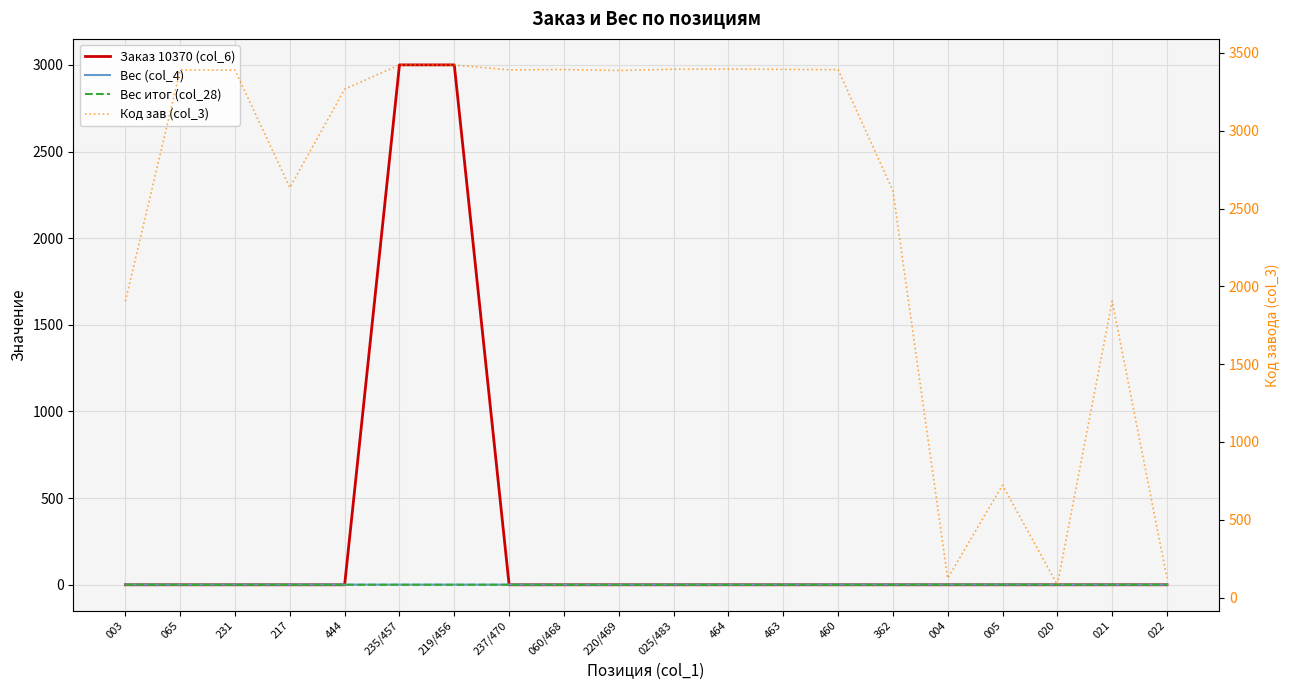

True or false: Код зав (col_3) has more than 0 points higher than both neighbors.

True